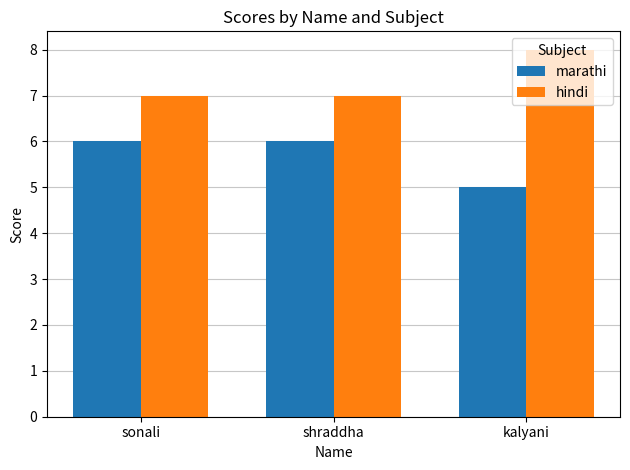

Read the hindi value at shraddha.

7